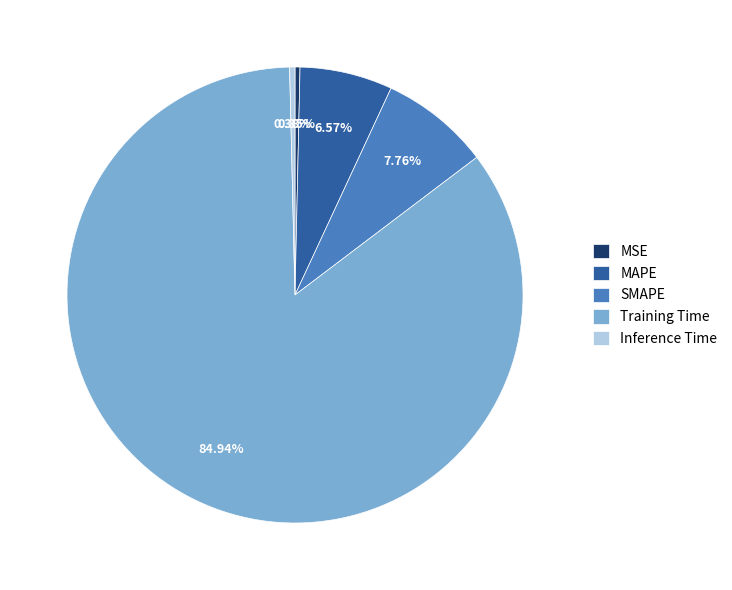

To the nearest percent, what is the combined percentage of MAPE and Training Time?

92%